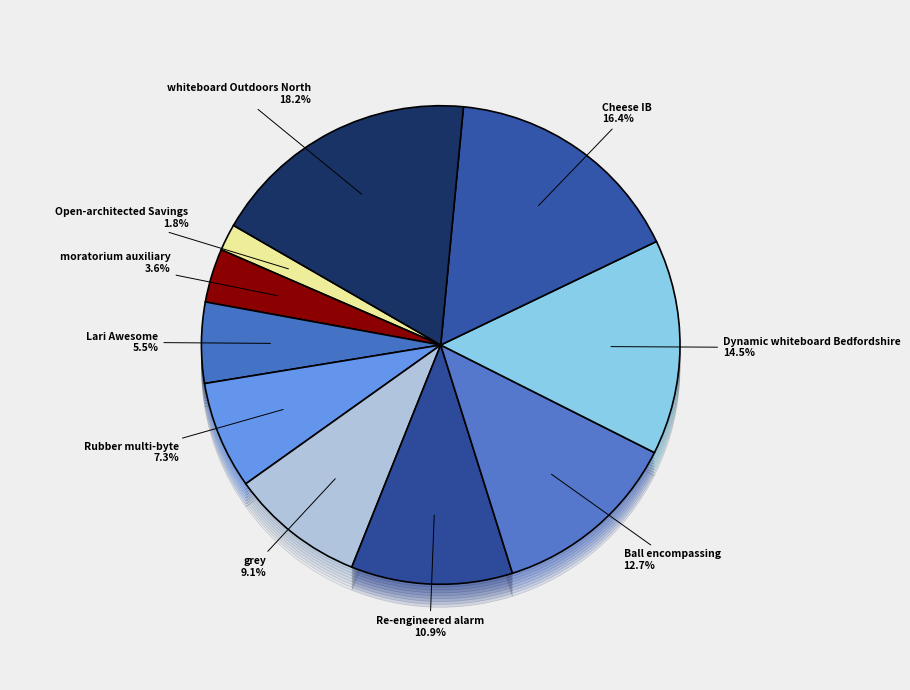

Do Dynamic whiteboard Bedfordshire and Re-engineered alarm together represent more than half of the pie?

No